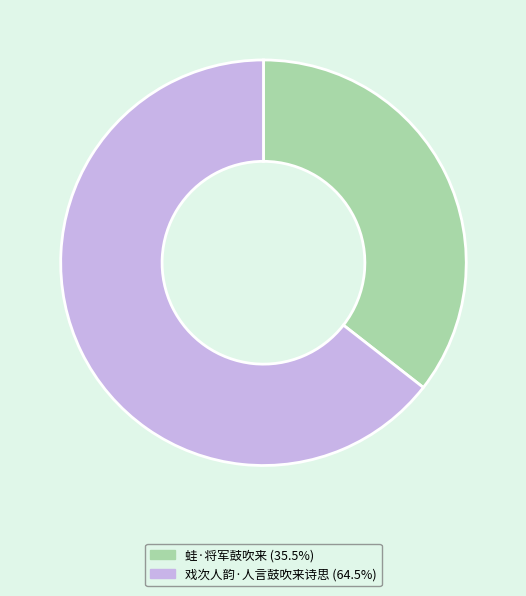

True or false: 蛙·将军鼓吹来 accounts for 23% of the total.

False